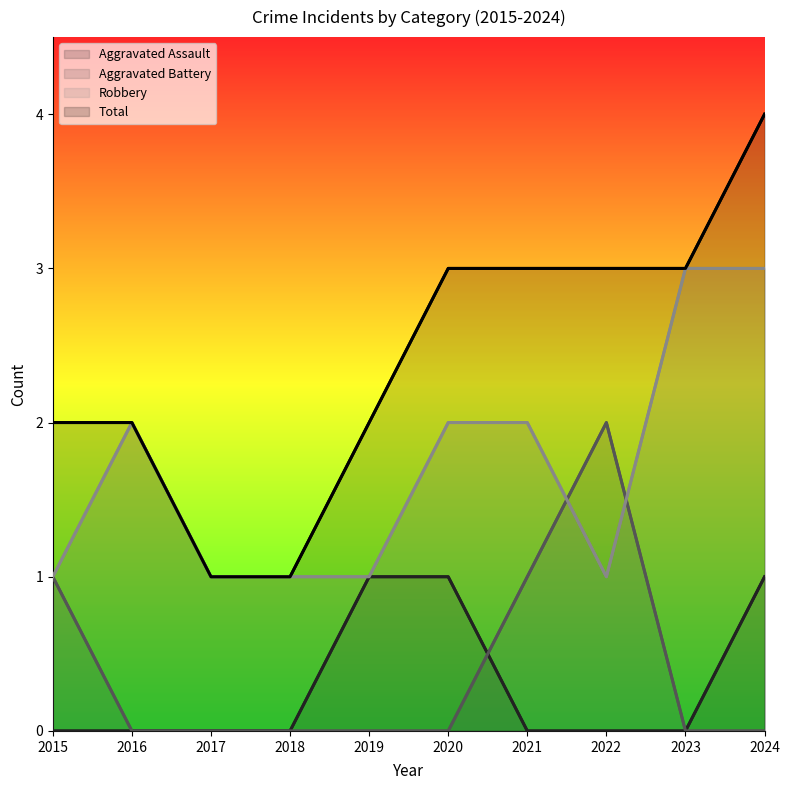

At 2020, list the series in order from largest to smallest.

Total, Robbery, Aggravated Assault, Aggravated Battery